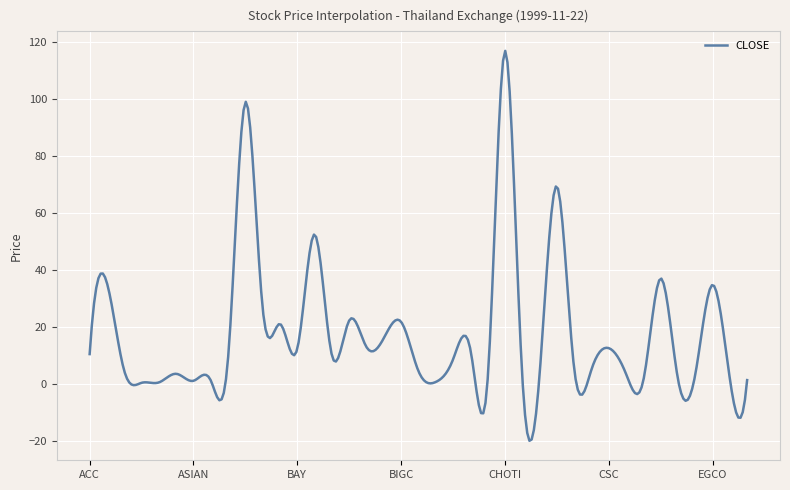

What is the maximum value shown in the chart?

117.0